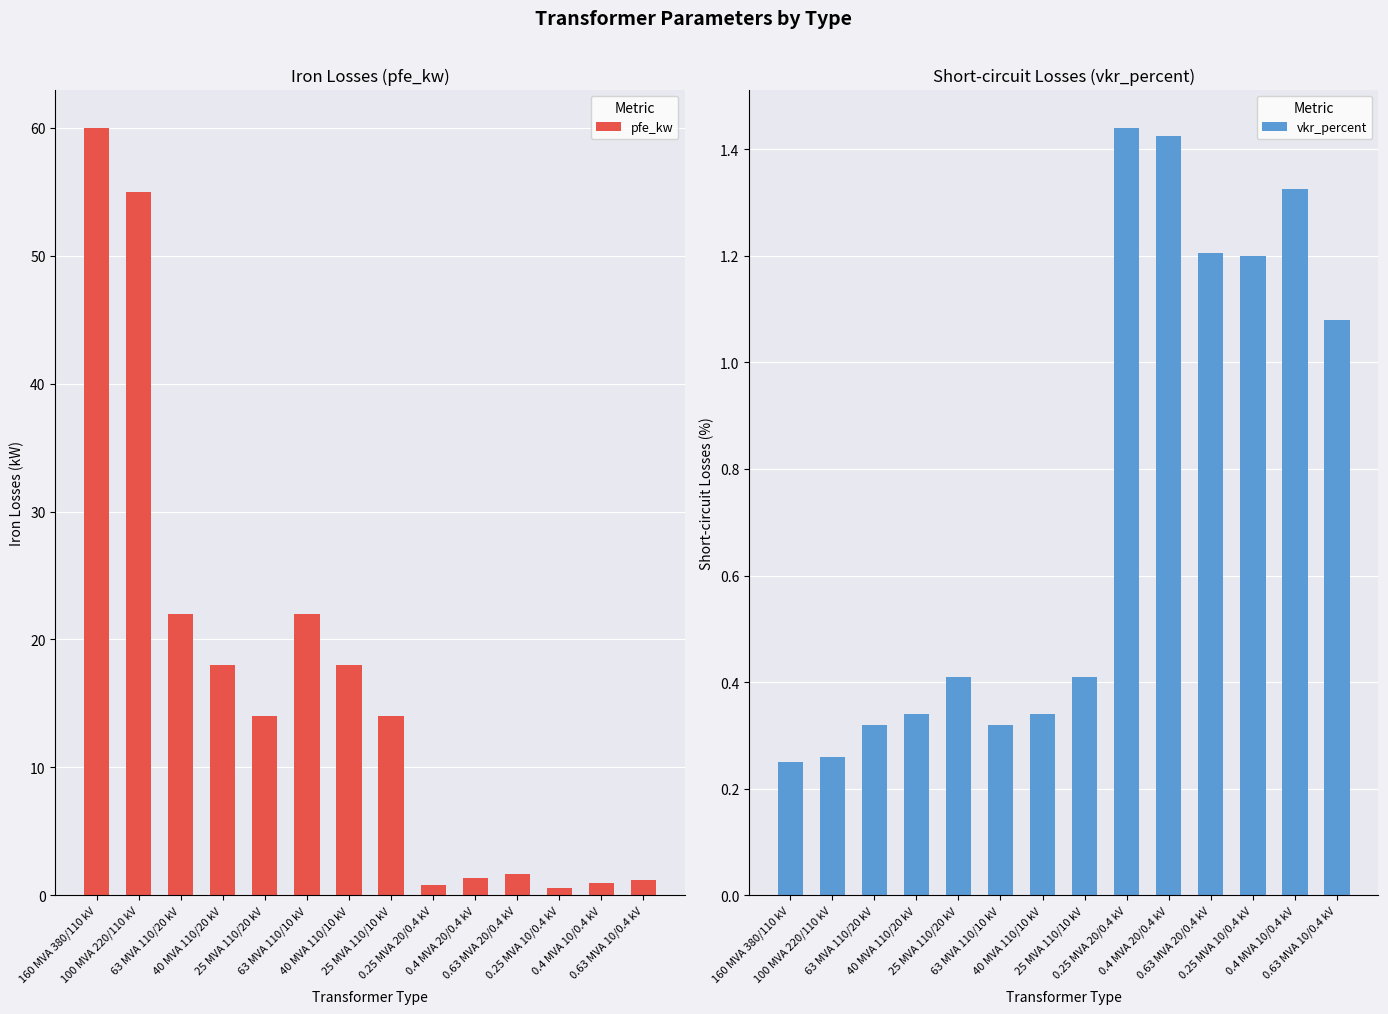

List the series in order of their peak value, lowest first.

vkr_percent, pfe_kw